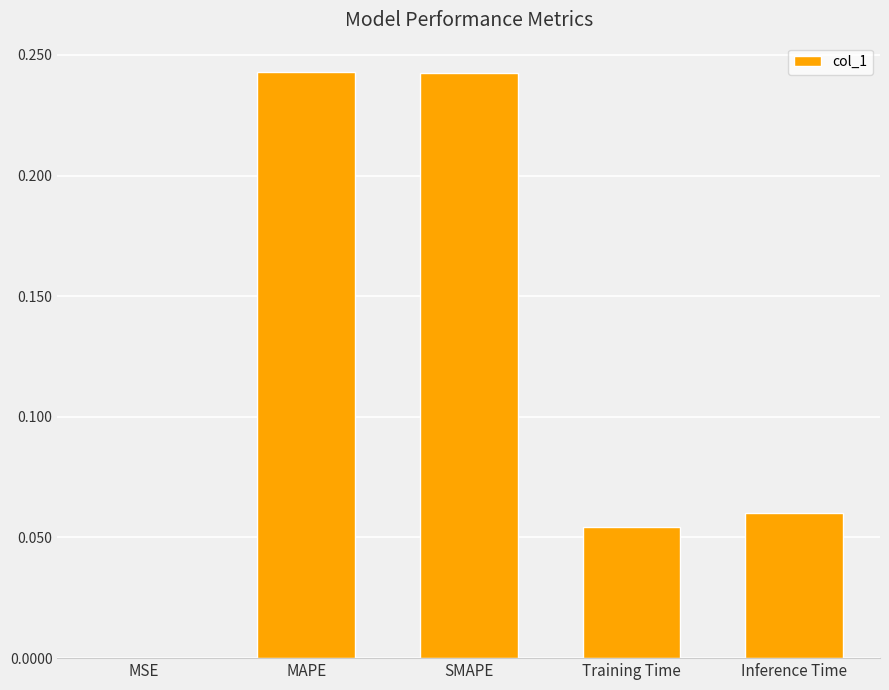

What is the sum of all values?

0.6